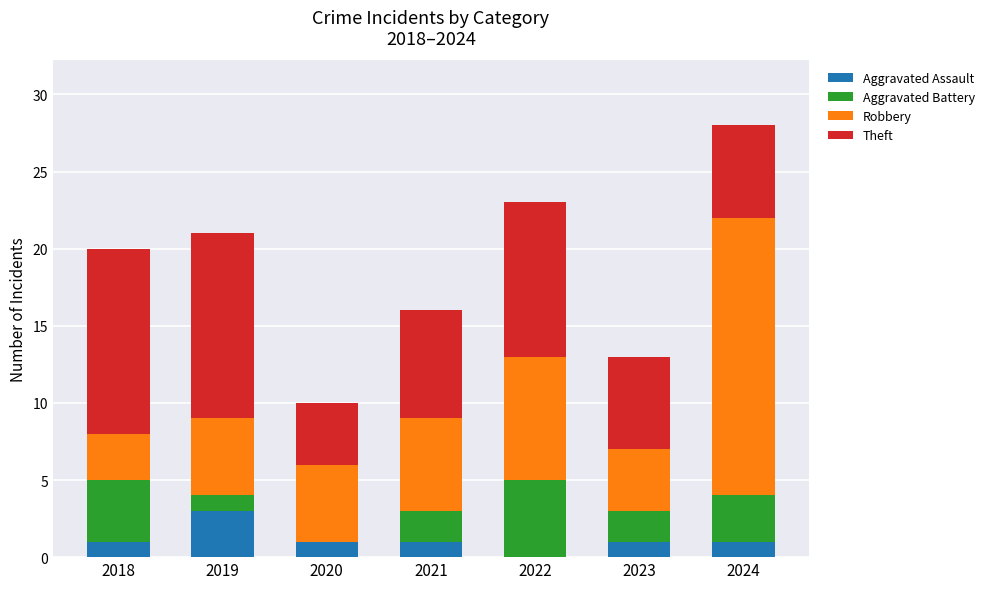

What is the total value across all series at 2019?

21